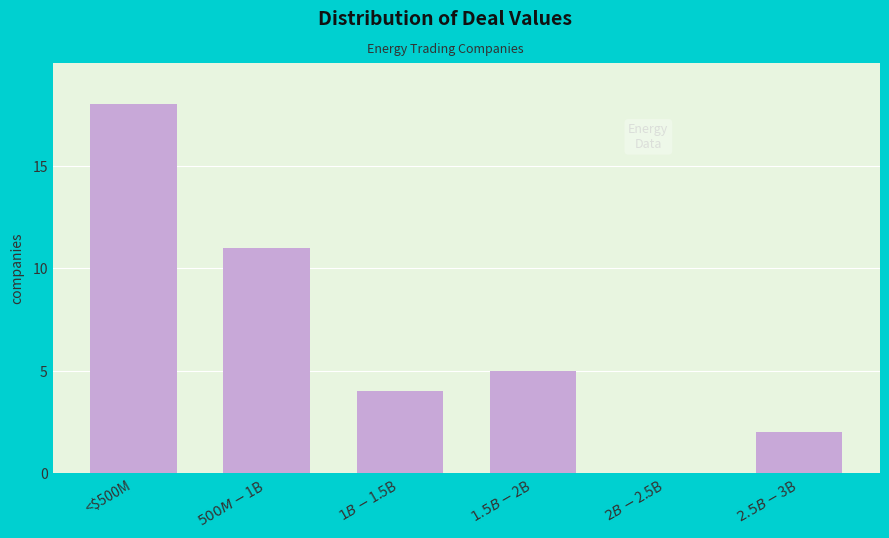

The value at <$500M is 18. True or false?

True